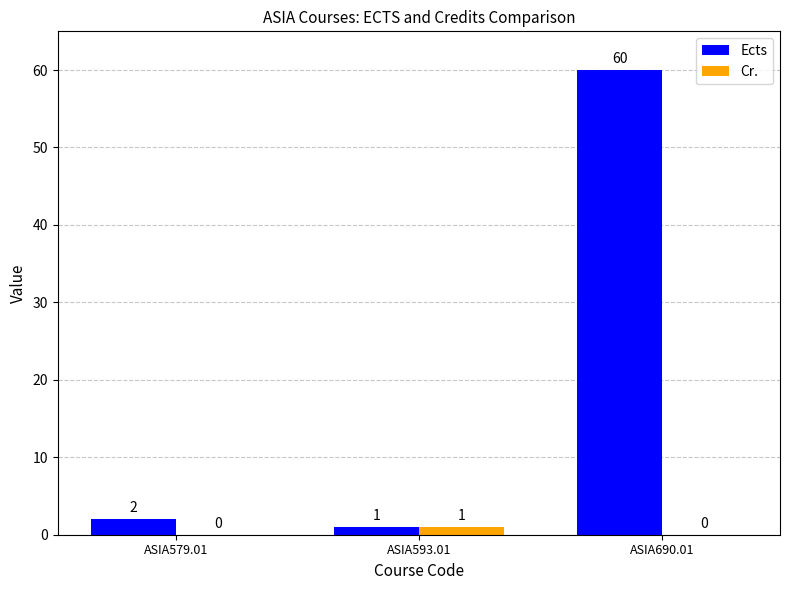

Which series has the largest range (max minus min)?

Ects